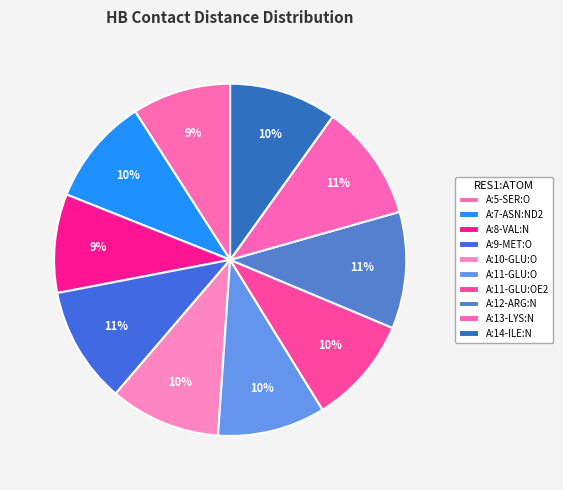

Which has a higher value, A:9-MET:O or A:8-VAL:N?

A:9-MET:O